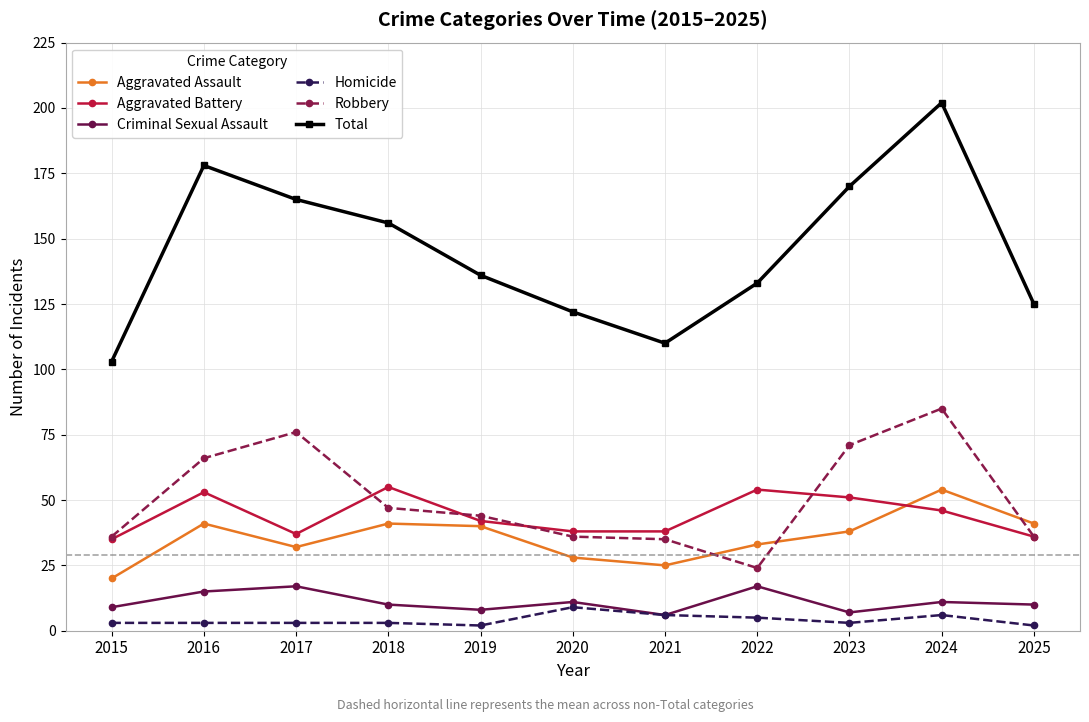

Reading left to right, transcribe all the data shown in this chart.

Aggravated Assault: 2015=20	2016=41	2017=32	2018=41	2019=40	2020=28	2021=25	2022=33	2023=38	2024=54	2025=41
Aggravated Battery: 2015=35	2016=53	2017=37	2018=55	2019=42	2020=38	2021=38	2022=54	2023=51	2024=46	2025=36
Criminal Sexual Assault: 2015=9	2016=15	2017=17	2018=10	2019=8	2020=11	2021=6	2022=17	2023=7	2024=11	2025=10
Homicide: 2015=3	2016=3	2017=3	2018=3	2019=2	2020=9	2021=6	2022=5	2023=3	2024=6	2025=2
Robbery: 2015=36	2016=66	2017=76	2018=47	2019=44	2020=36	2021=35	2022=24	2023=71	2024=85	2025=36
Total: 2015=103	2016=178	2017=165	2018=156	2019=136	2020=122	2021=110	2022=133	2023=170	2024=202	2025=125